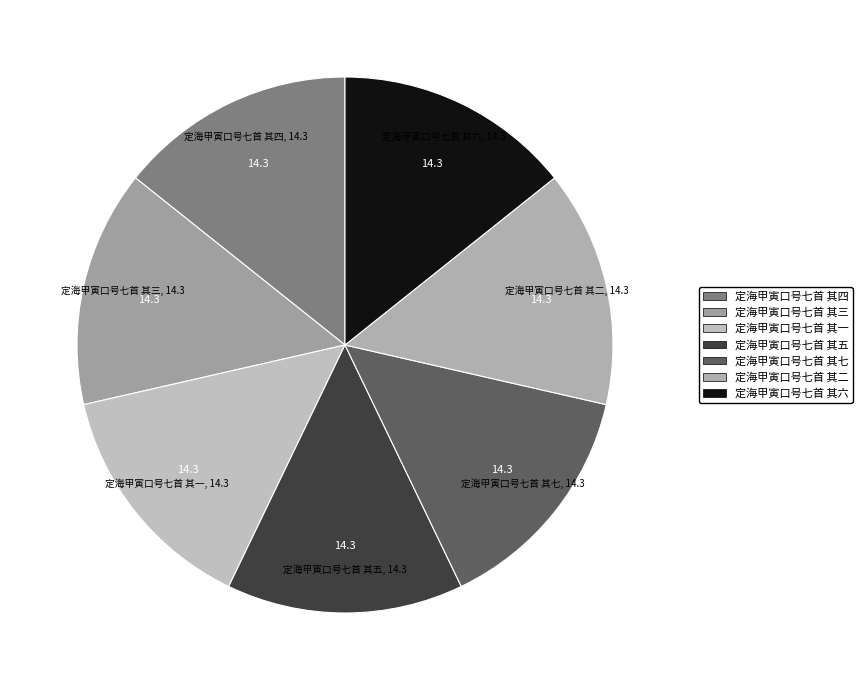

Is it true that 定海甲寅口号七首 其四 is 1% of the pie?

False